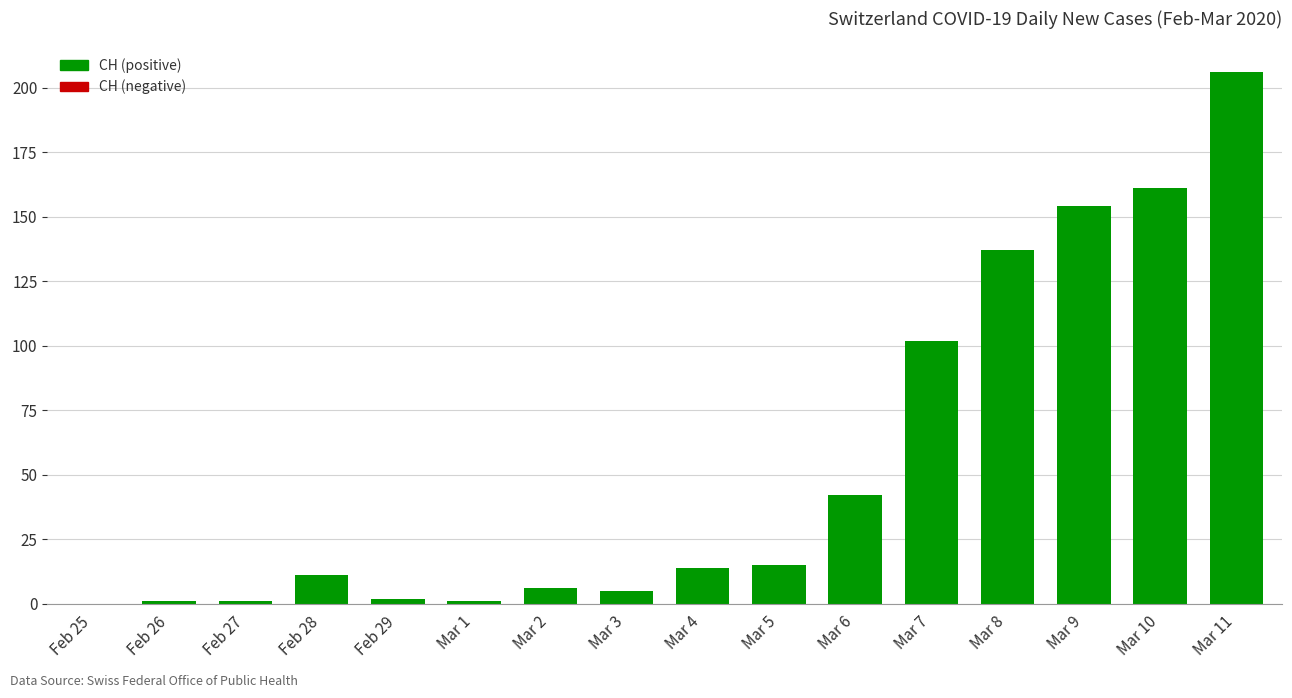

Is it true that the value at Mar 9 is 61?

False